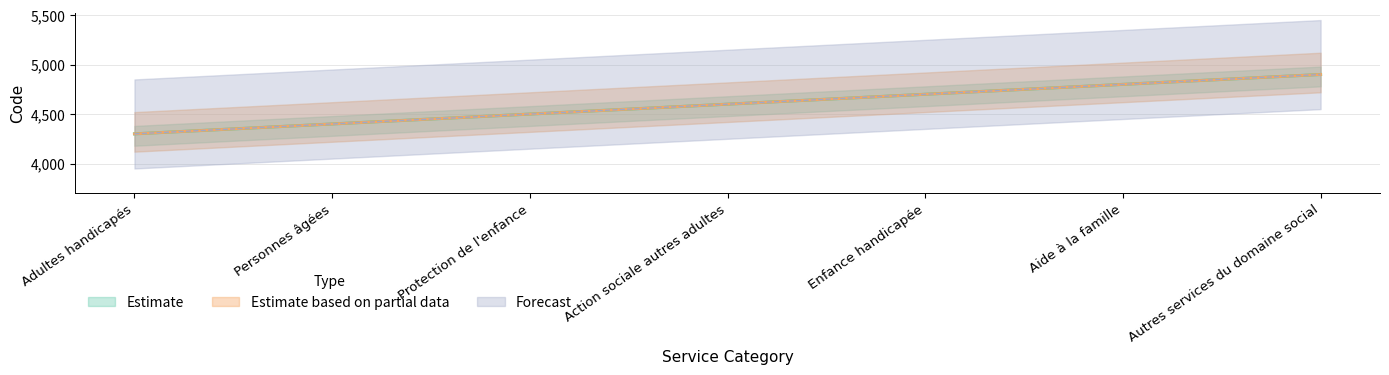

Reading left to right, extract all data points from this chart.

Estimate: 4300	4400	4500	4600	4700	4800	4900
Estimate based on partial data: 4300	4400	4500	4600	4700	4800	4900
Forecast: 4300	4400	4500	4600	4700	4800	4900